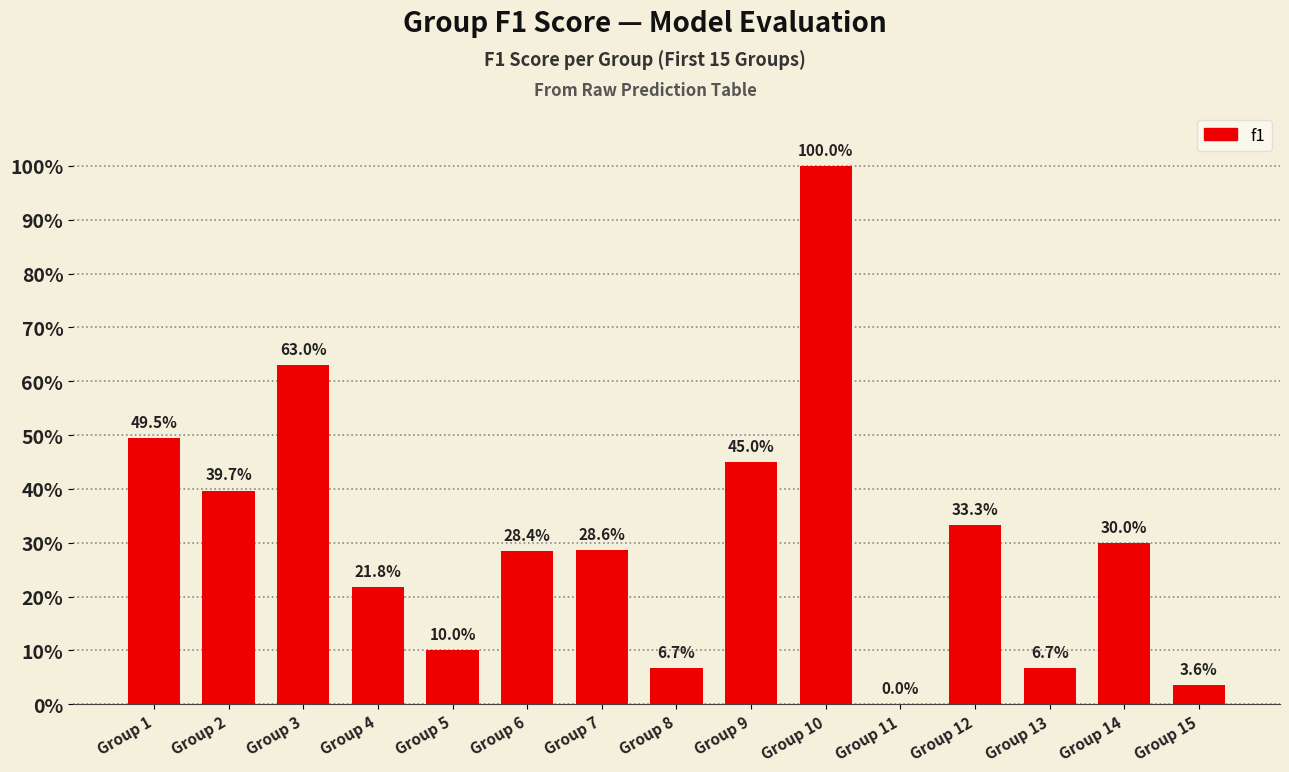

What is the sum of the values at Group 15 and Group 13?

0.1